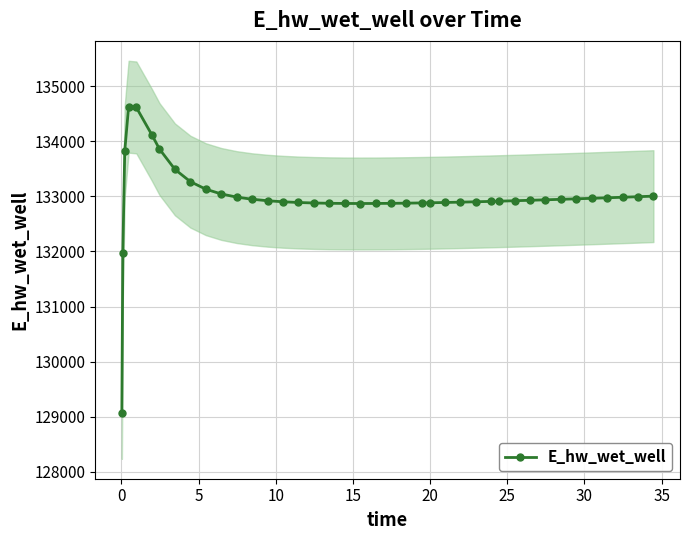

How many lines are shown in the chart?

1